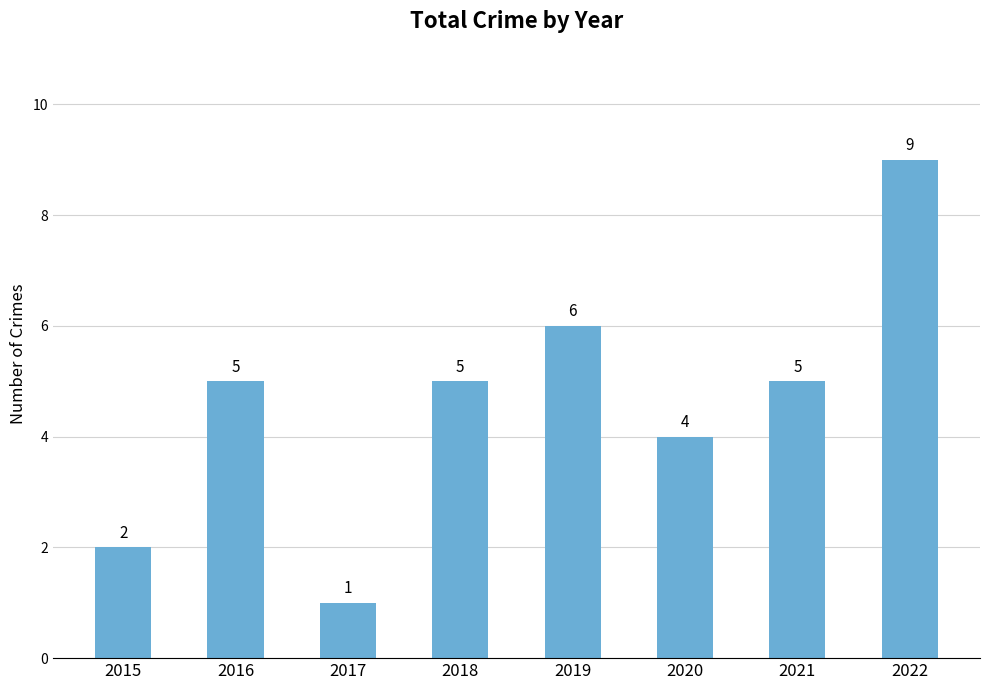

Which category has the highest value across all series?

2022